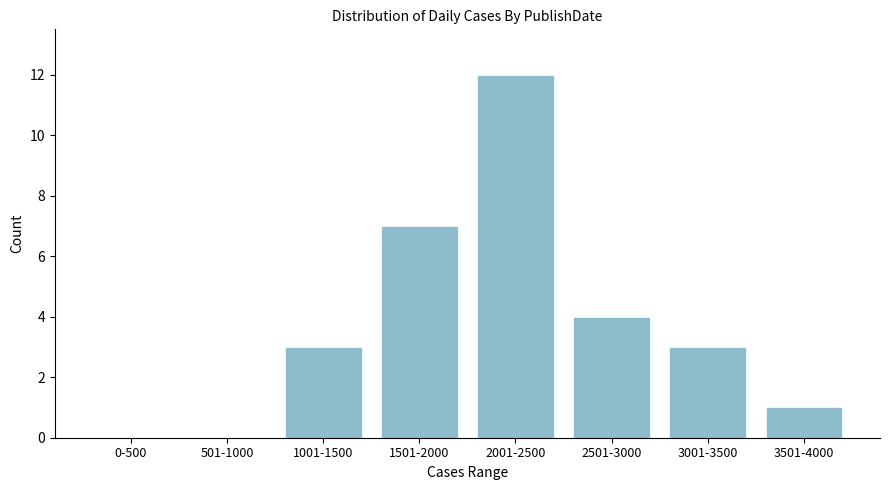

Reading left to right, transcribe all the data shown in this chart.

0-500=0	501-1000=0	1001-1500=3	1501-2000=7	2001-2500=12	2501-3000=4	3001-3500=3	3501-4000=1